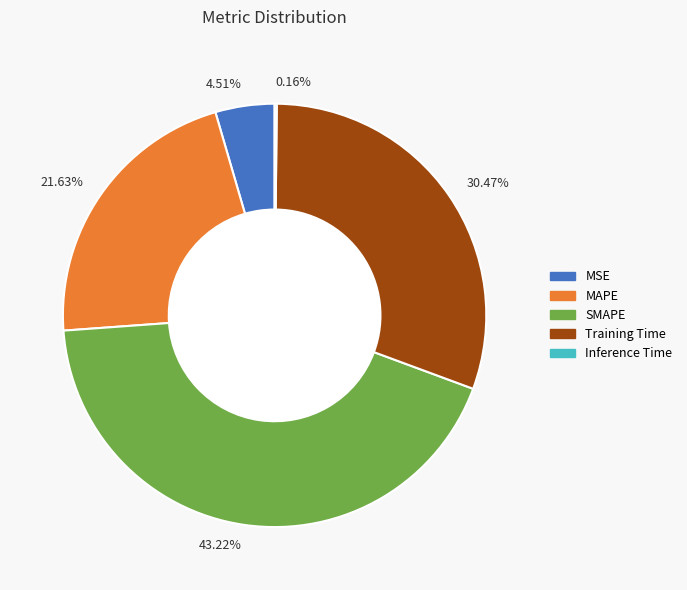

Is the sum of 21.63% and 4.51% greater than half?

No